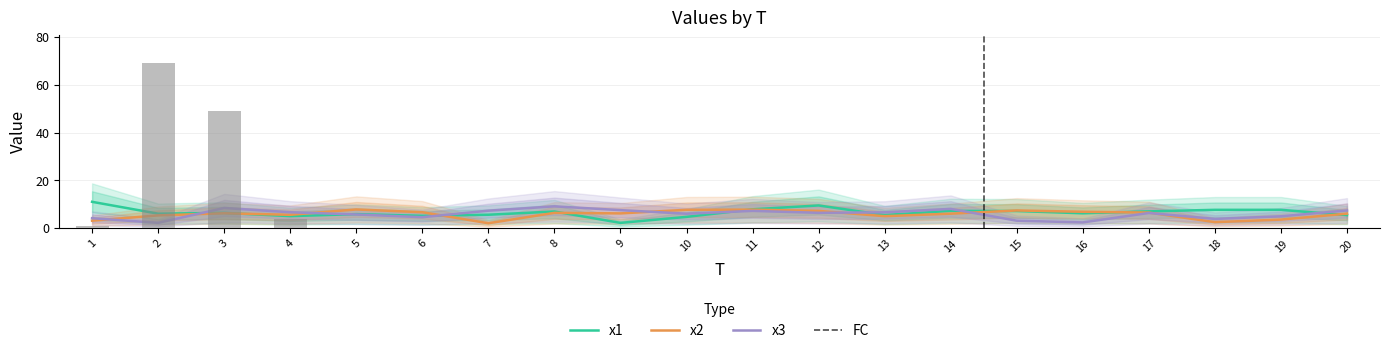

Are the bars horizontal?

No